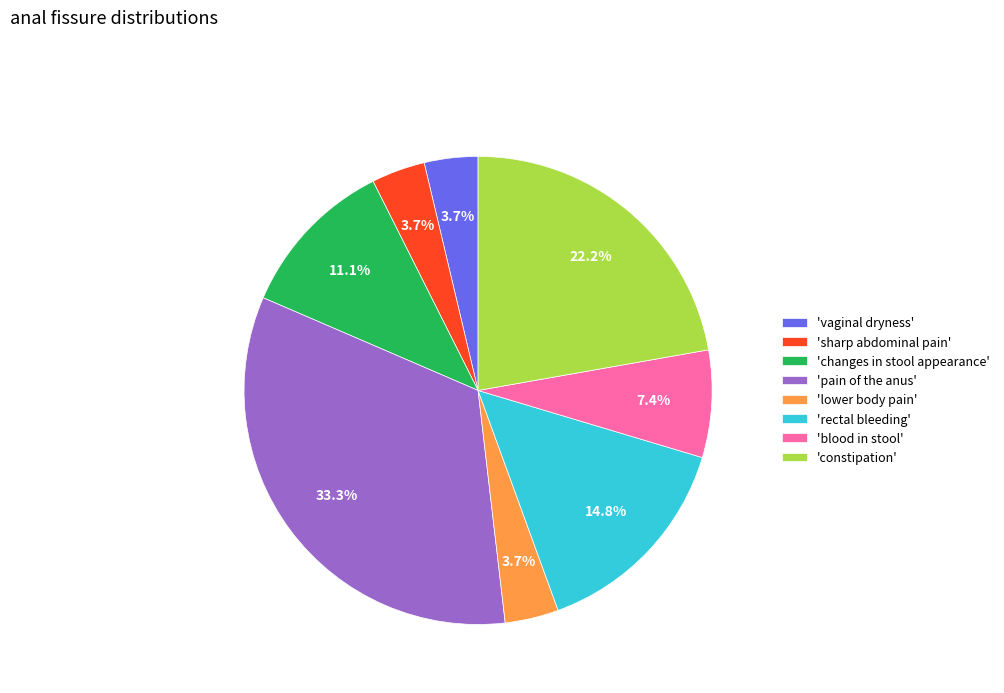

What is the largest slice in the pie chart?

'pain of the anus'